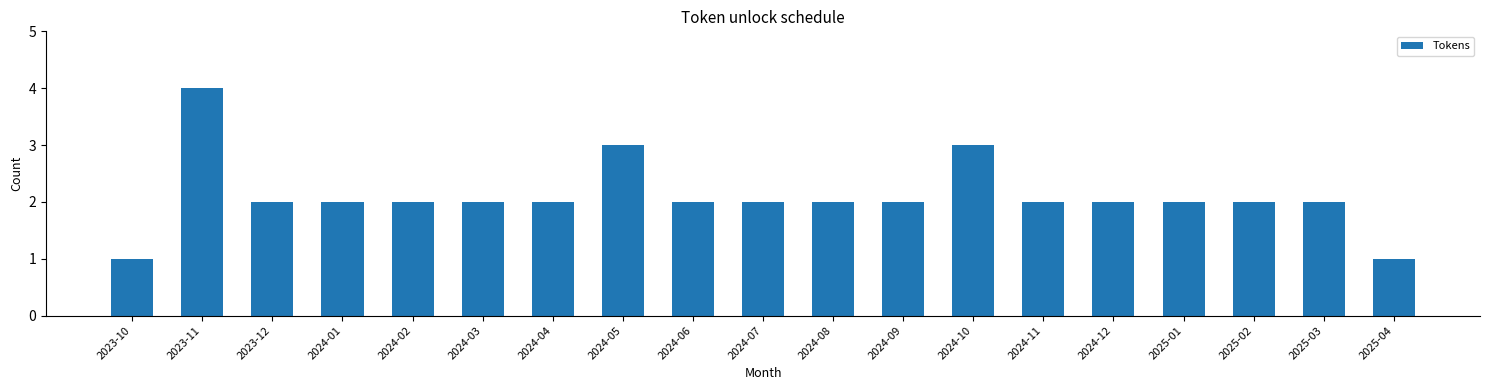

Reading right to left, transcribe all the data shown in this chart.

2025-04=1	2025-03=2	2025-02=2	2025-01=2	2024-12=2	2024-11=2	2024-10=3	2024-09=2	2024-08=2	2024-07=2	2024-06=2	2024-05=3	2024-04=2	2024-03=2	2024-02=2	2024-01=2	2023-12=2	2023-11=4	2023-10=1